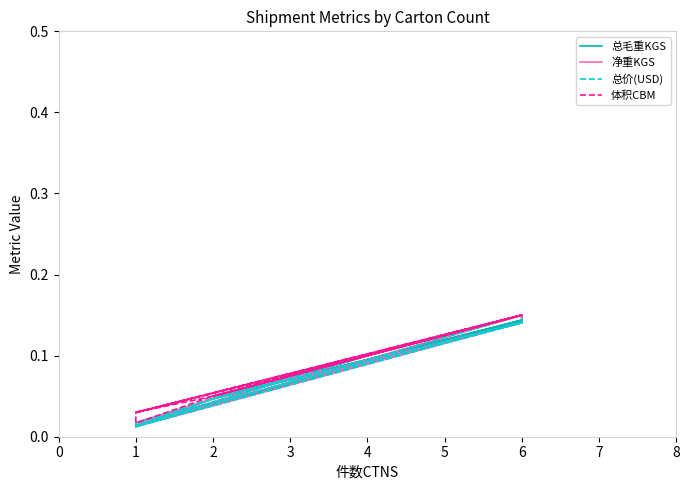

What is the difference between the maximum and minimum values in the 净重KGS series?

0.1